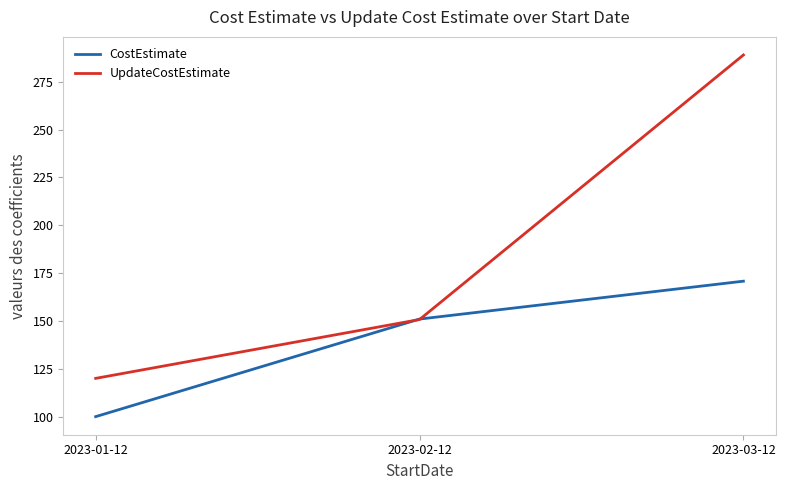

The CostEstimate series shows 170.8 at 2023-03-12. True or false?

True